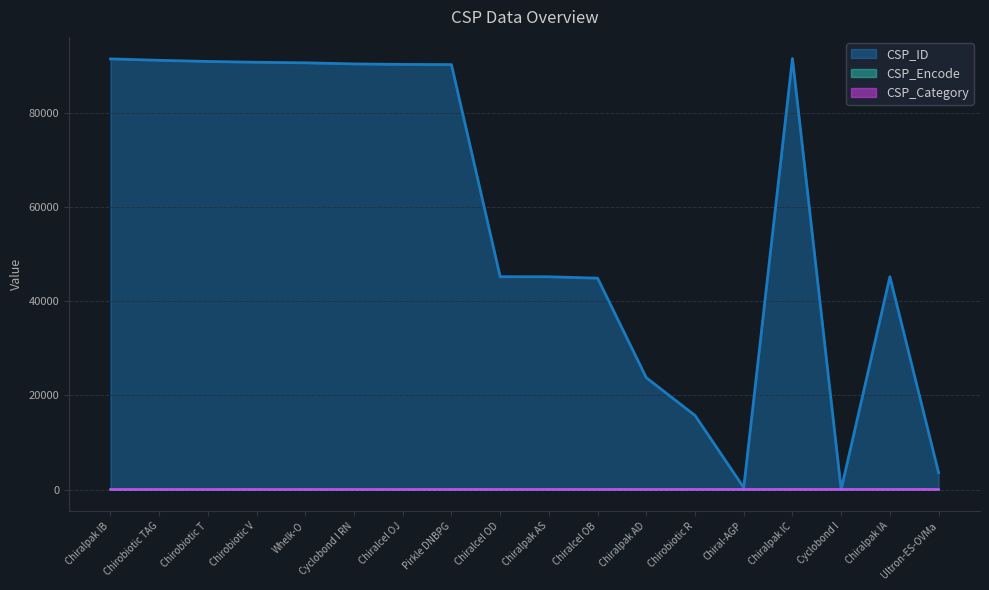

How many interior local valleys does the CSP_ID series have?

2